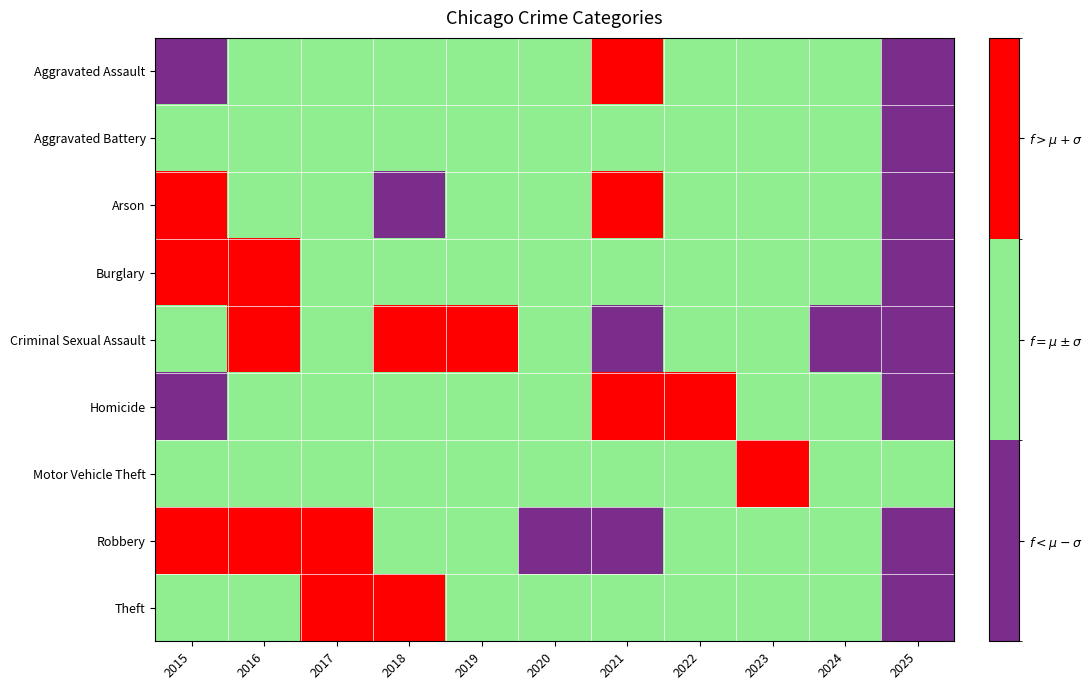

List the series in order of their peak value, highest first.

Aggravated Assault, Arson, Burglary, Criminal Sexual Assault, Homicide, Motor Vehicle Theft, Robbery, Theft, Aggravated Battery